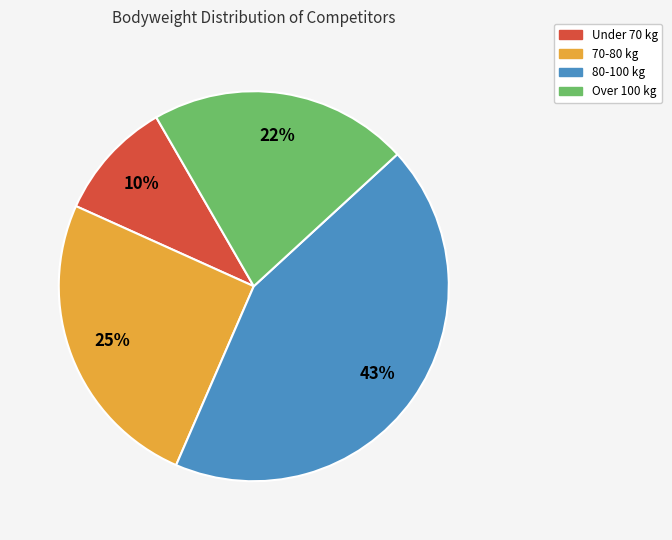

Is there any slice that represents more than half of the pie?

No